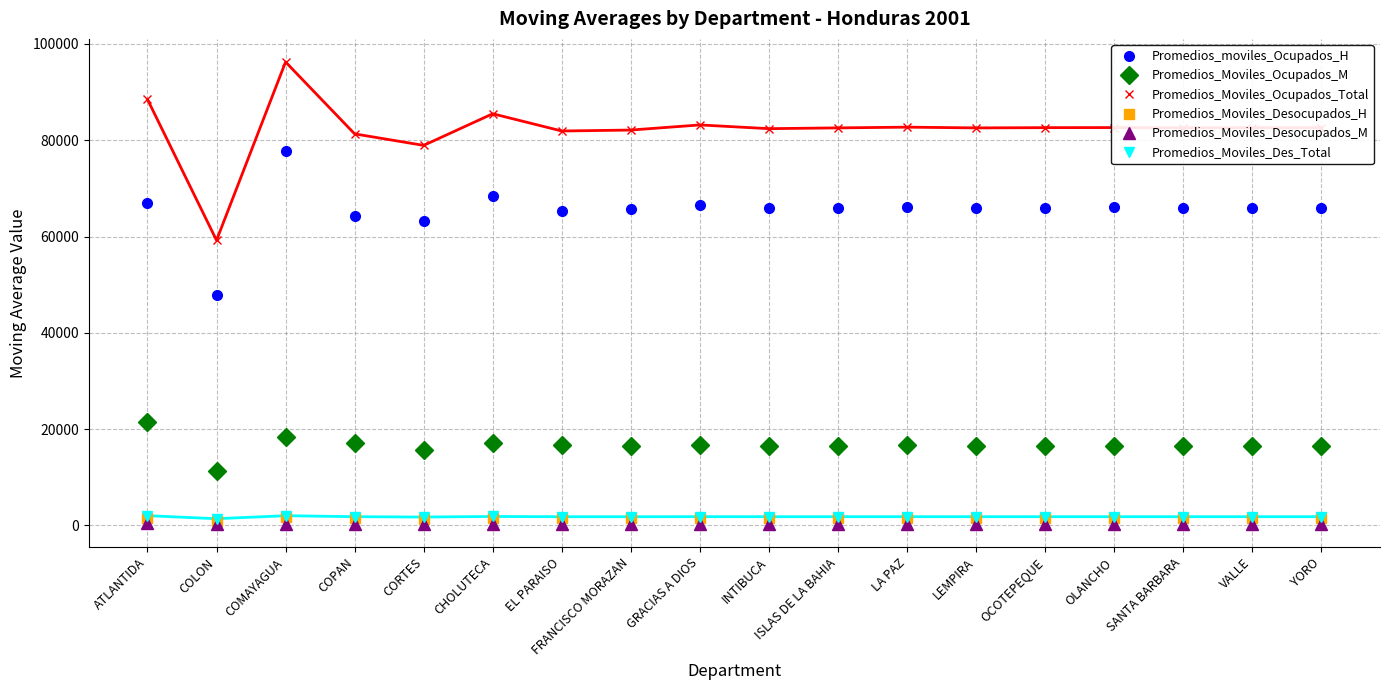

Where does the Promedios_Moviles_Desocupados_M series first go above 350?

ATLANTIDA